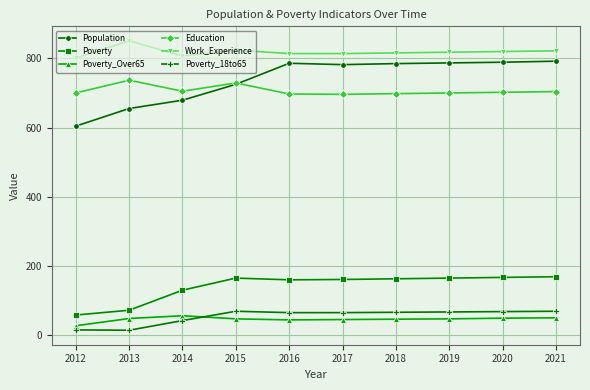

Where is the first local maximum for Education?

2013